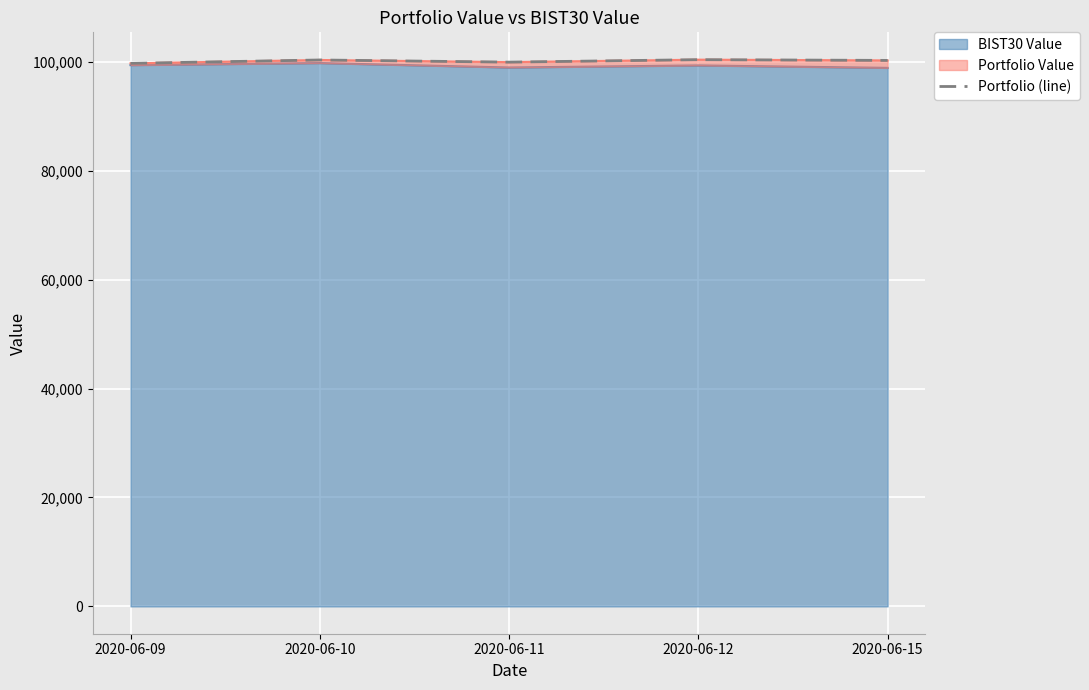

Reading right to left, transcribe all the data shown in this chart.

100271.5	100406.0	99952.8	100349.8	99729.5